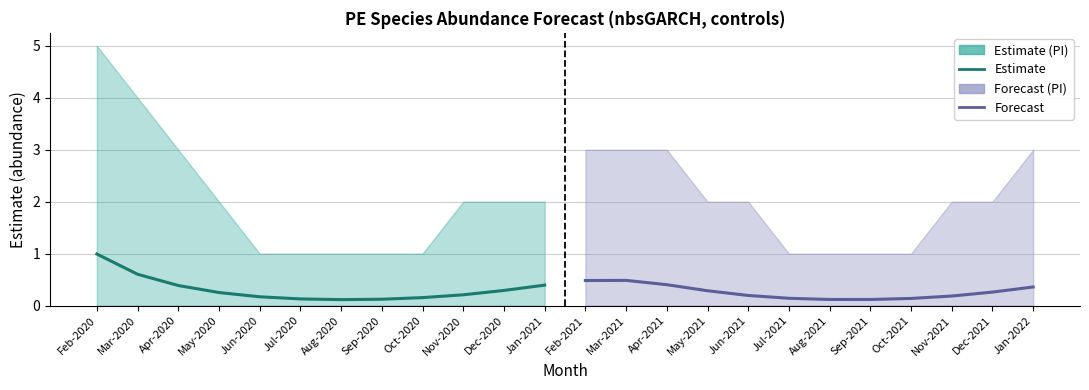

What is the maximum value shown in the chart?

1.0